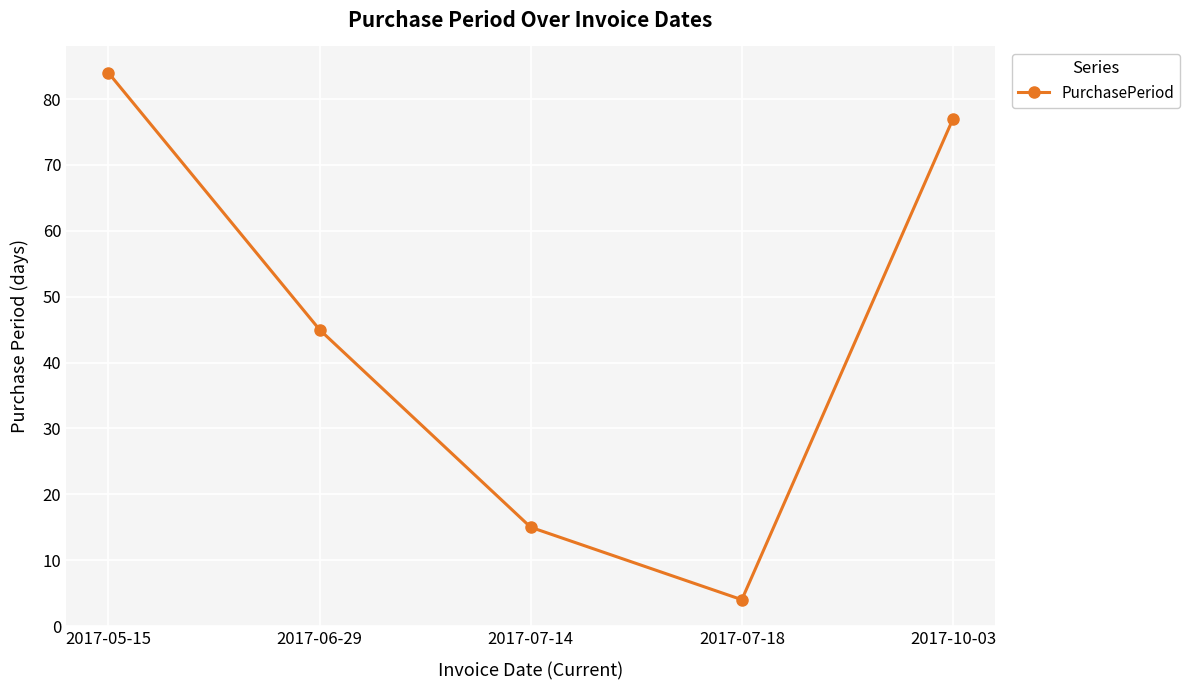

What is the difference between the maximum and minimum values?

80